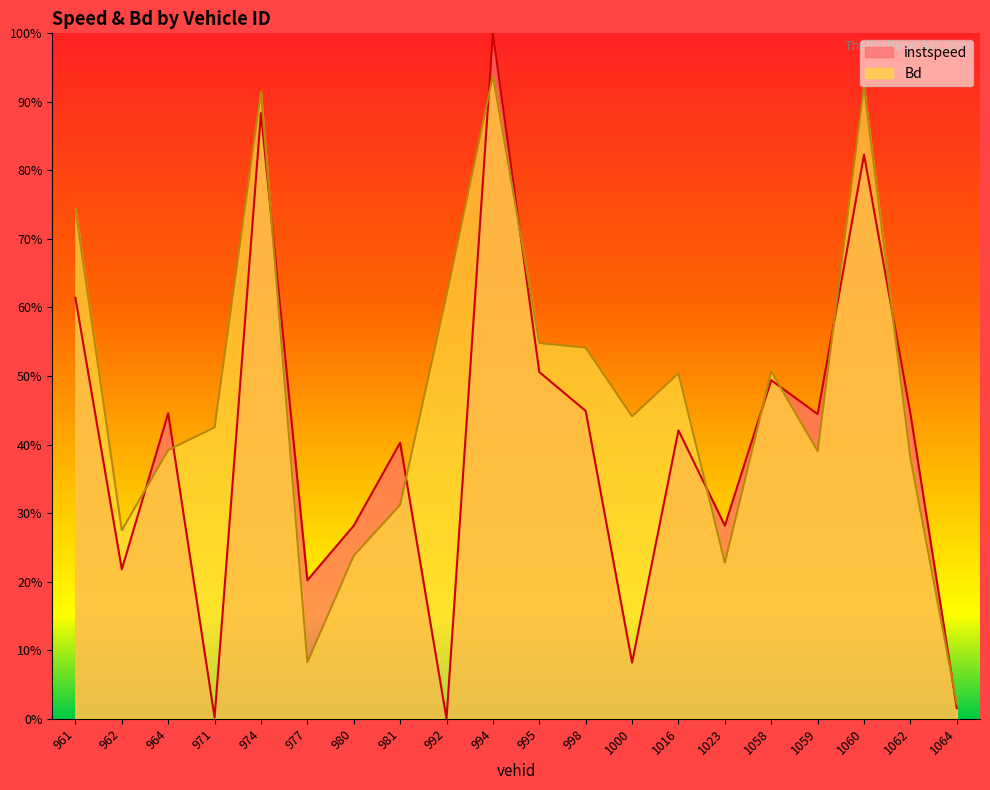

What is the greatest value displayed?

1.0